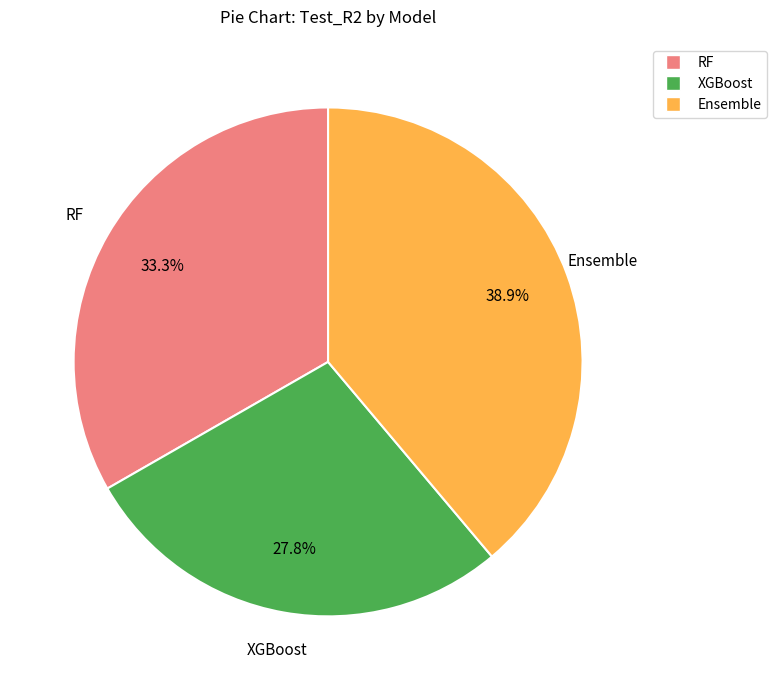

To the nearest percent, what percentage of the pie is RF?

33%